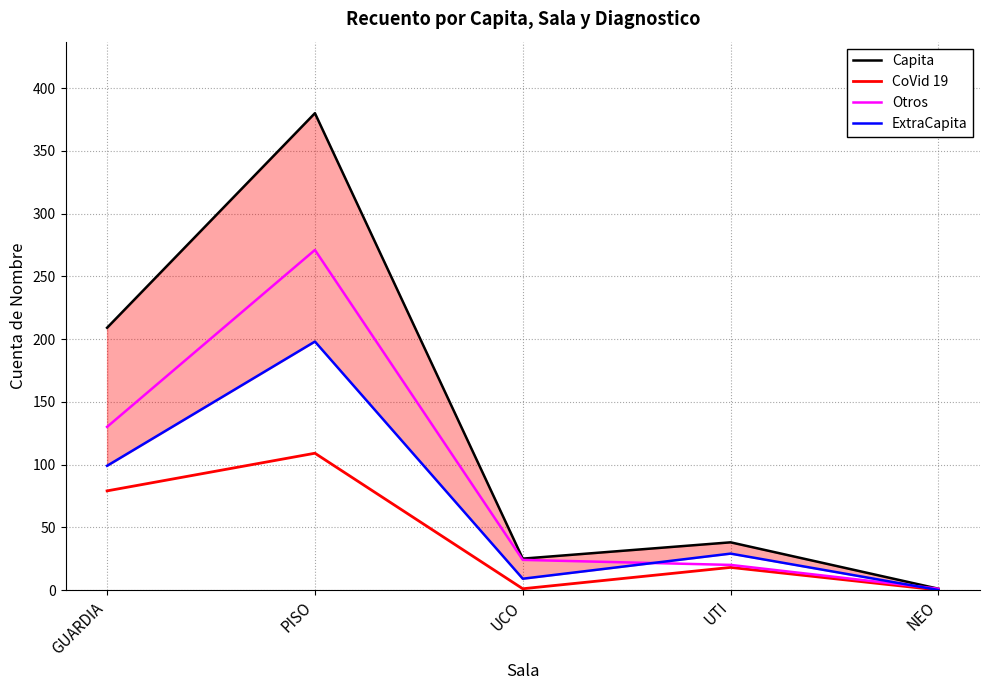

True or false: Otros and Capita cross at least once.

False